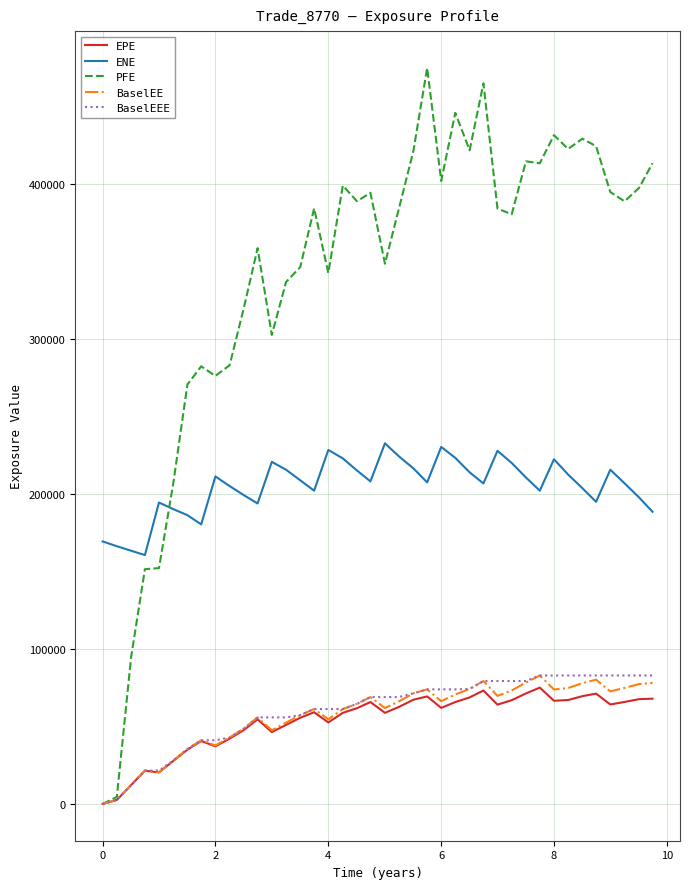

True or false: ENE and BaselEEE cross at least once.

False